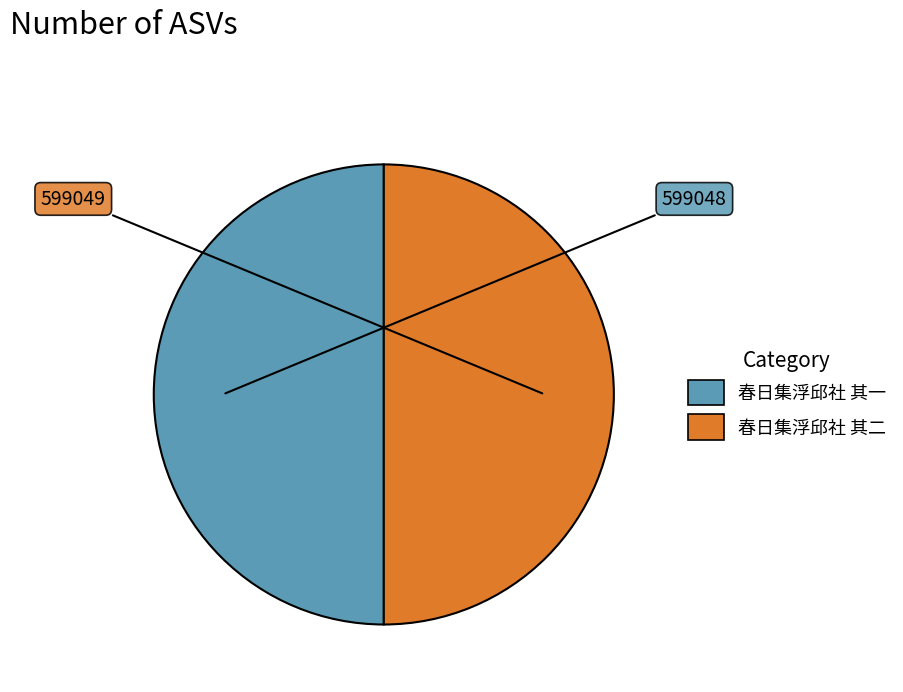

What is the ratio of the value at 春日集浮邱社 其一 to the value at 春日集浮邱社 其二?

1.0